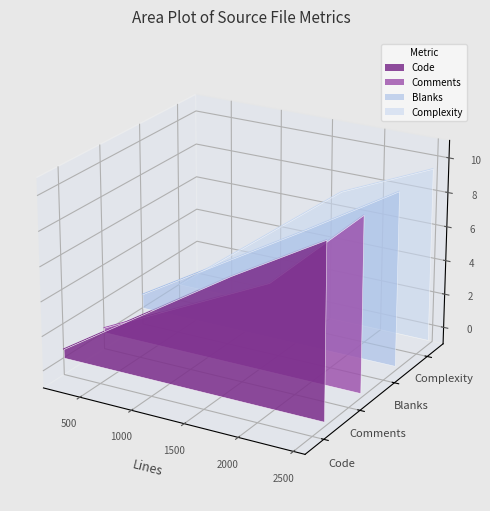

Which series has the largest total across all categories?

Complexity